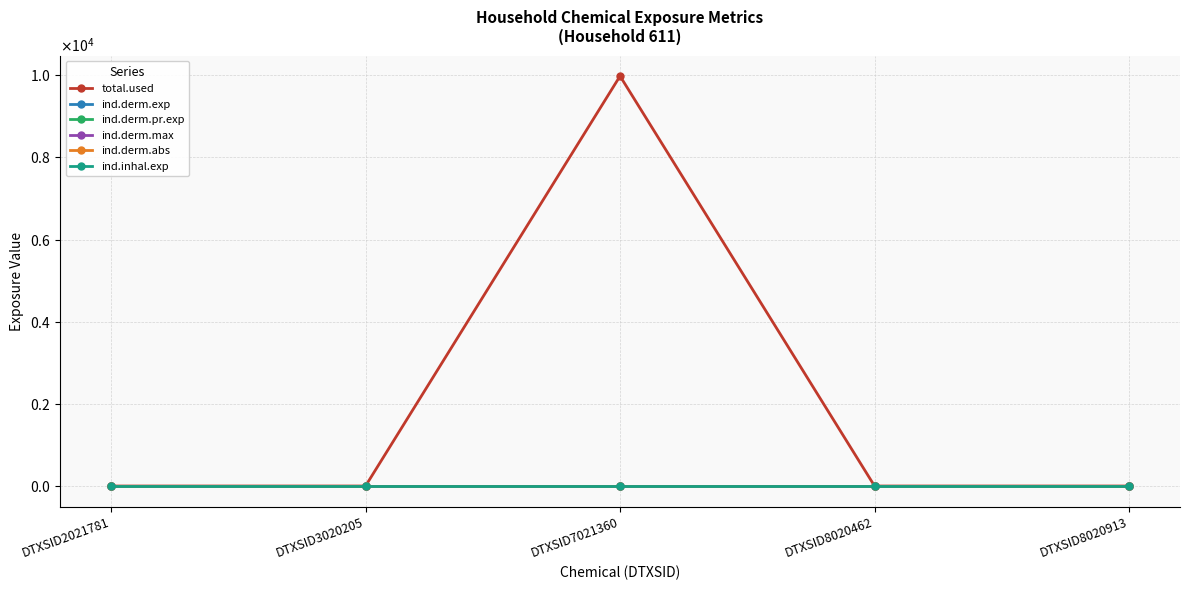

Does the chart have visible grid lines?

Yes